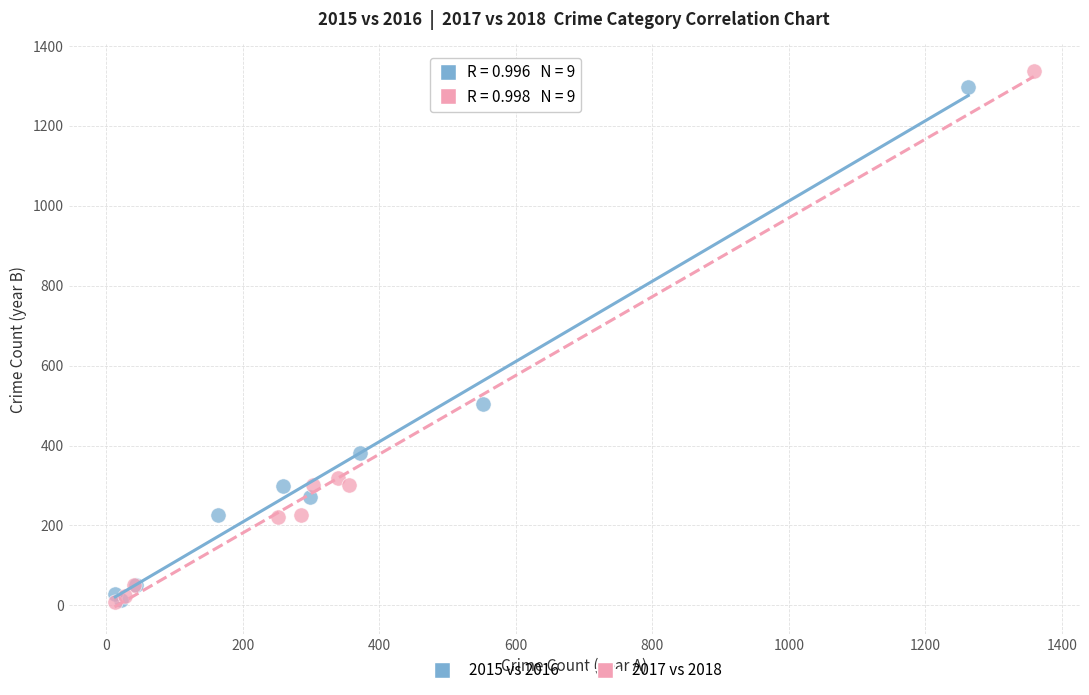

Which series has the largest Y range (max minus min)?

2017 vs 2018